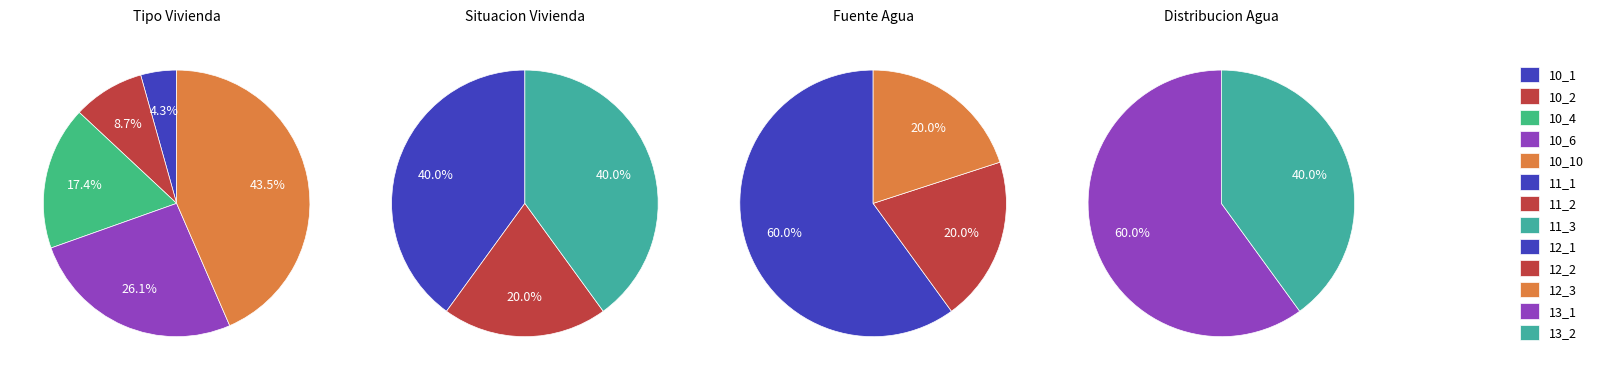

True or false: 4 accounts for 17% of the total.

True